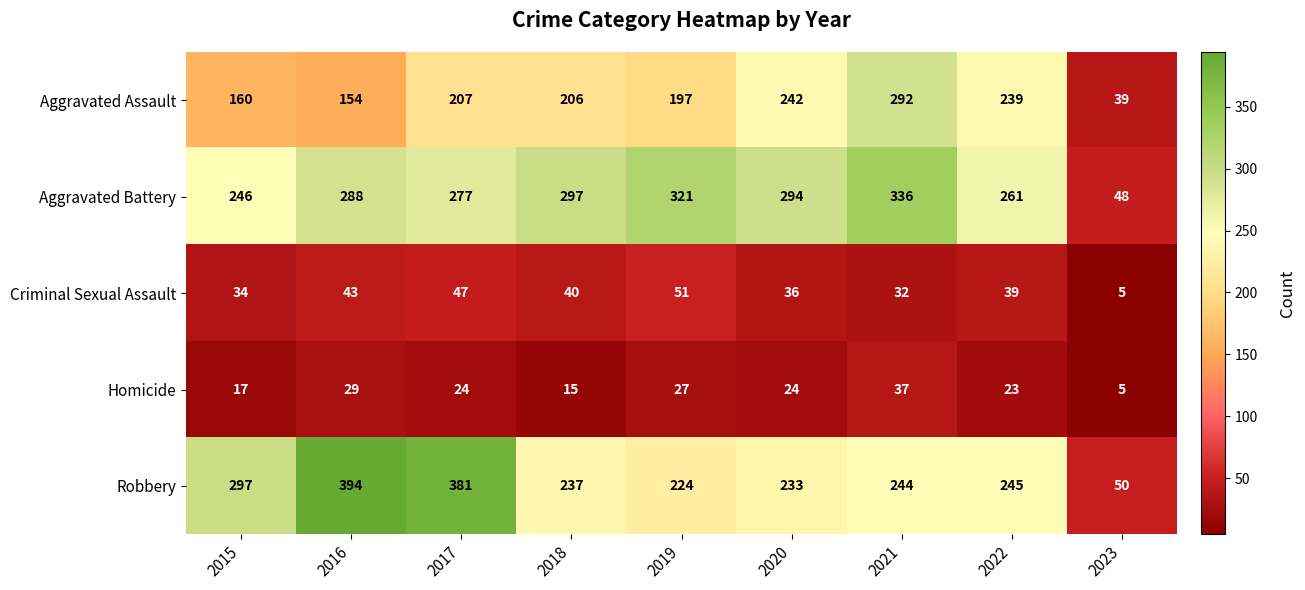

What is the total value across all series at 2019?

820